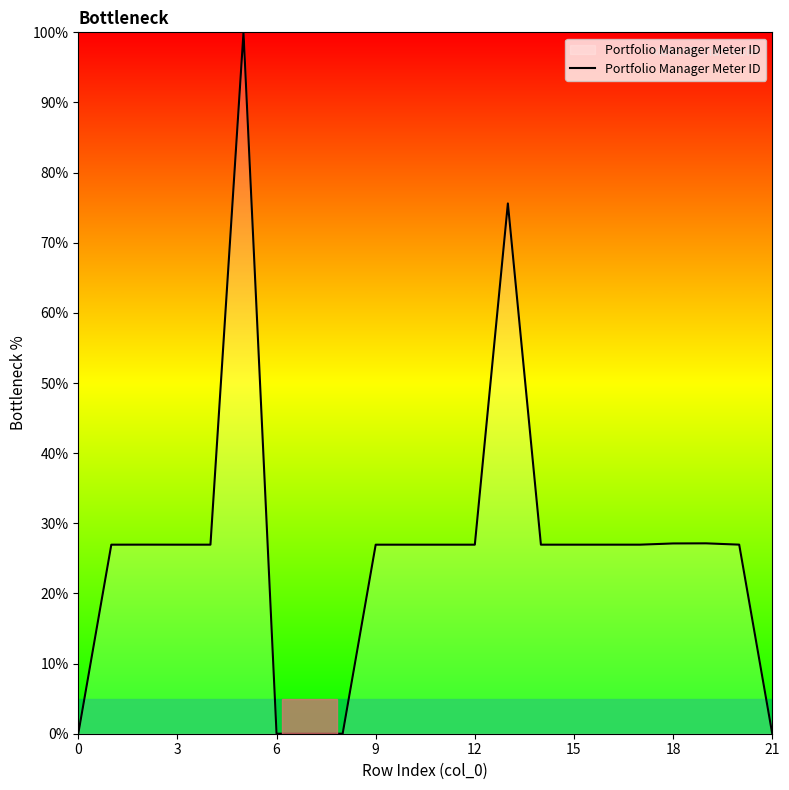

What is the greatest value displayed?

100.0